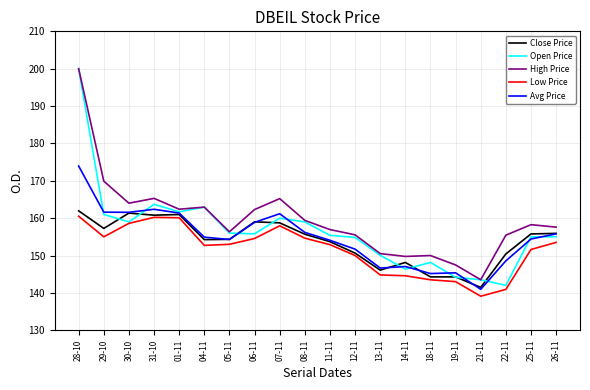

Is the value of Open Price at 28-10 greater than the value of High Price at 29-10?

Yes